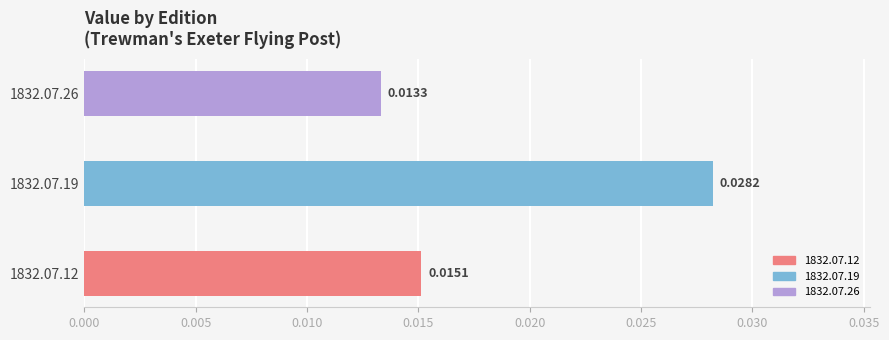

How many categories are shown in the chart?

3